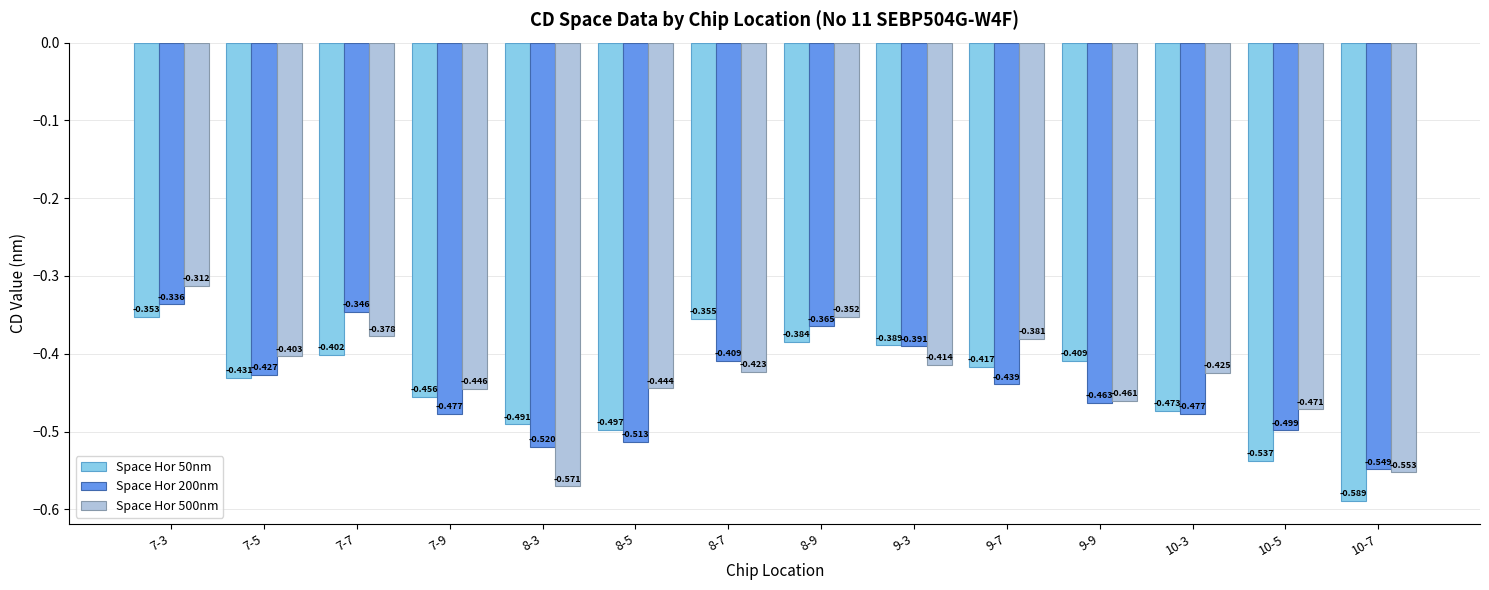

Which series has the largest total across all categories?

Space Hor 500nm